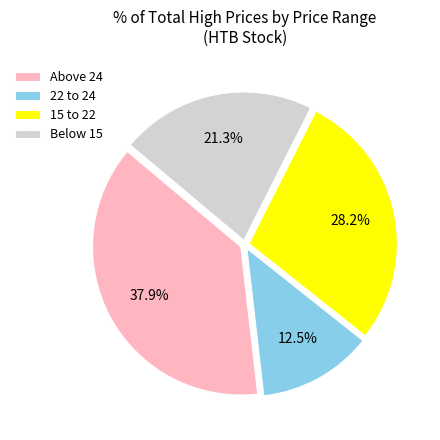

Rank the categories by value from highest to lowest.

Above 24, 15 to 22, Below 15, 22 to 24